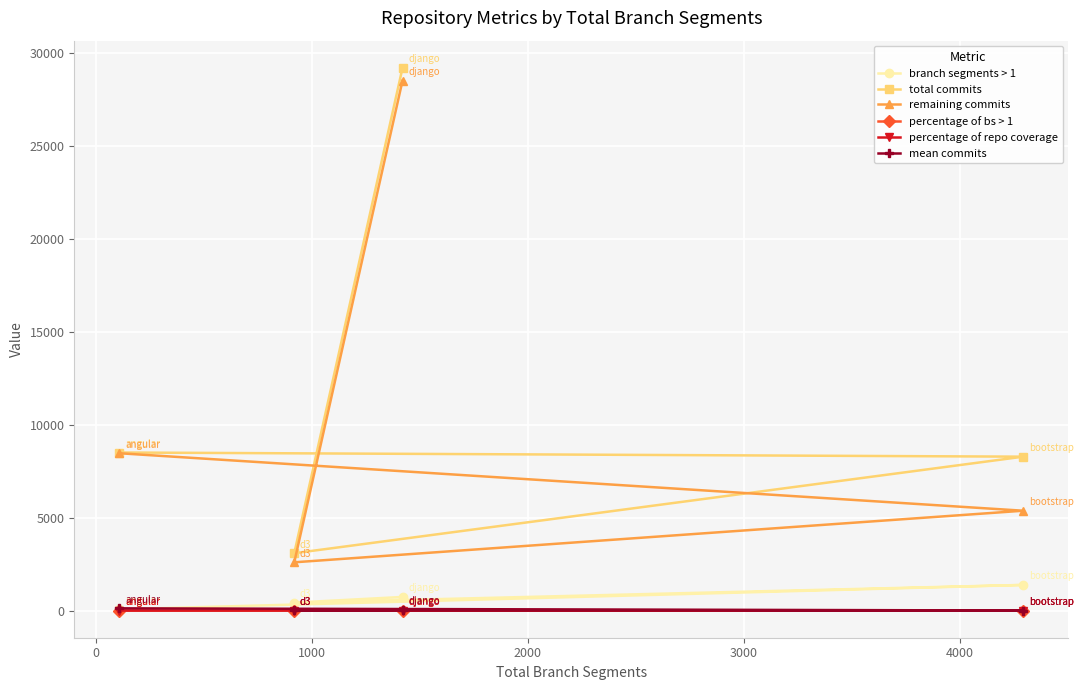

What is the maximum value for branch segments > 1?

1382.0